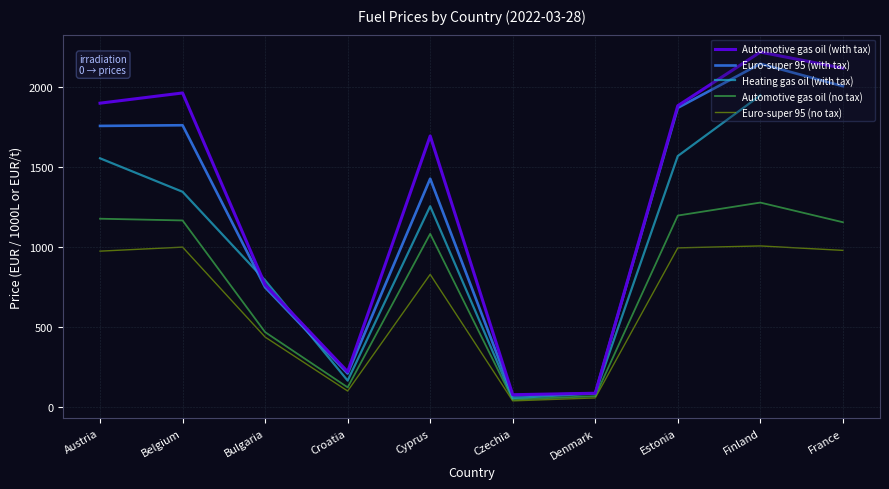

True or false: Heating gas oil (with tax) has more than 0 interior local peaks.

True